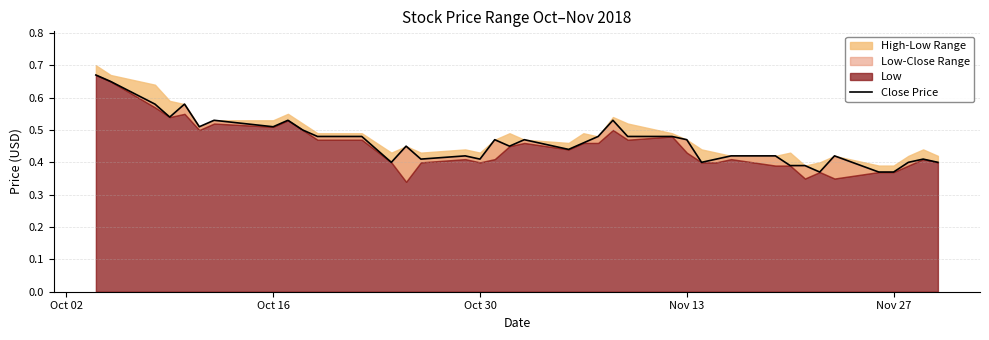

Which category has the highest value across all series?

Oct 02